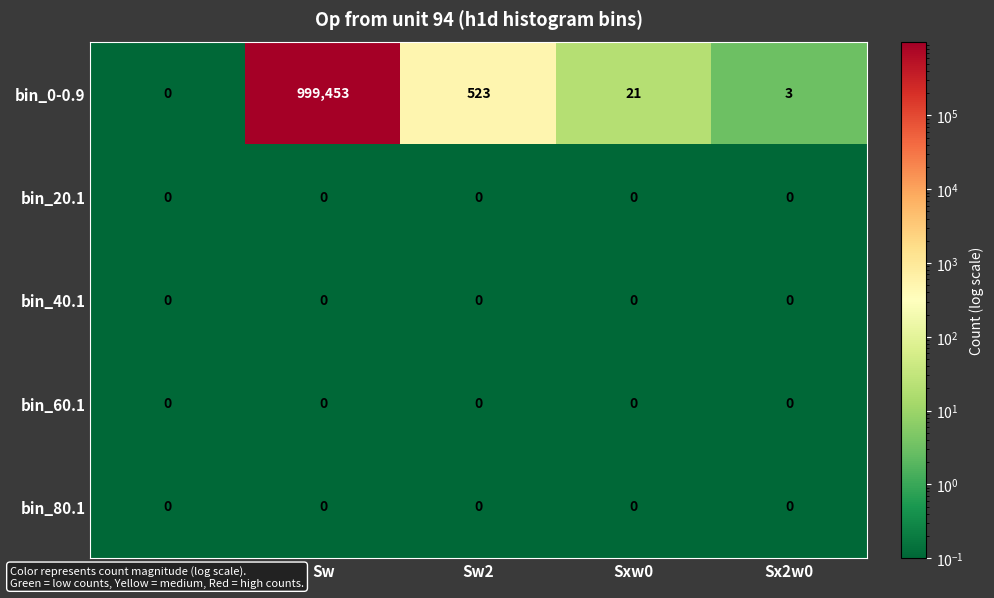

What value does the bin_0-0.9 series have at Sw2?

523